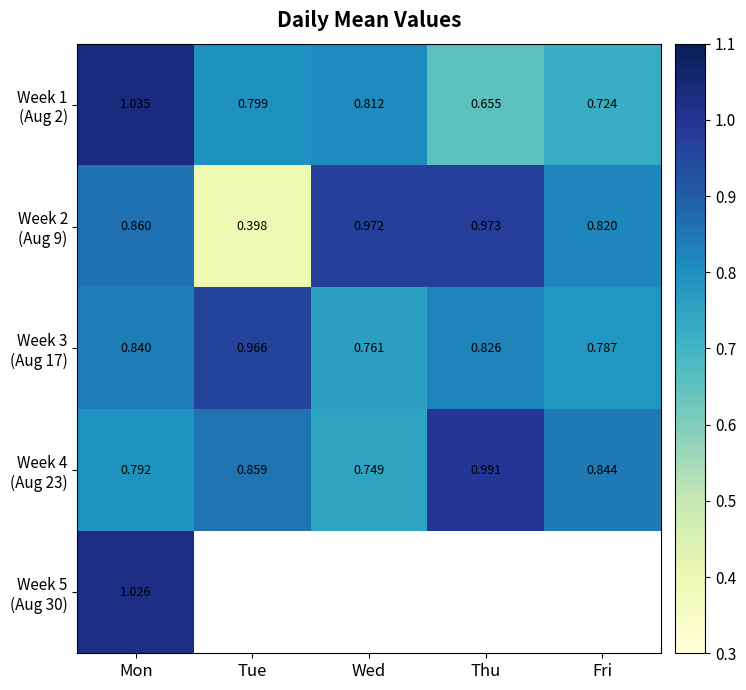

Is the value of Week 1 (Aug 2) at Fri greater than the value of Week 5 (Aug 30) at Mon?

No